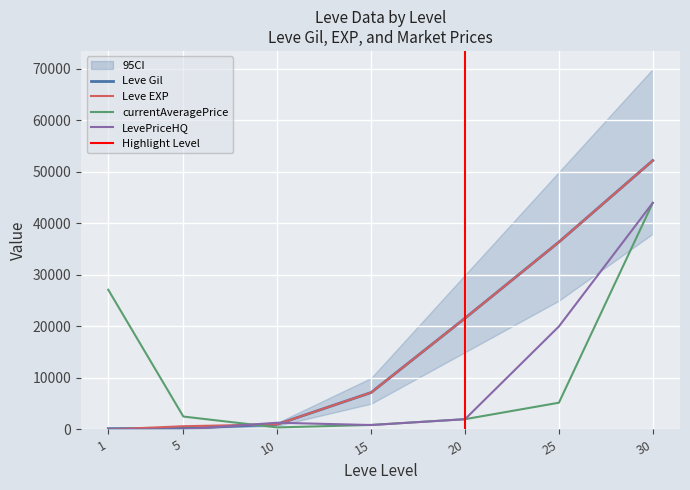

After their last crossing, which series has the higher values: Leve EXP or currentAveragePrice?

Leve EXP